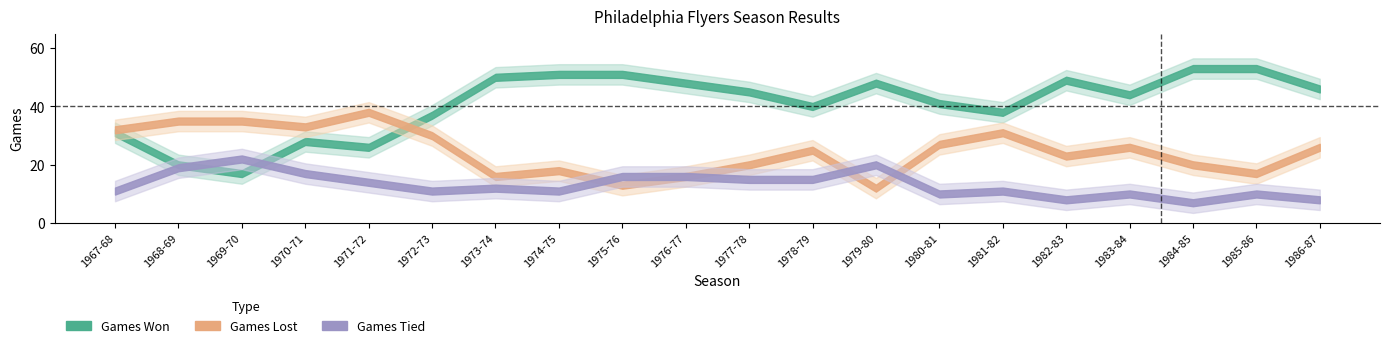

Where does the Games Lost series first go above 26?

1967-68